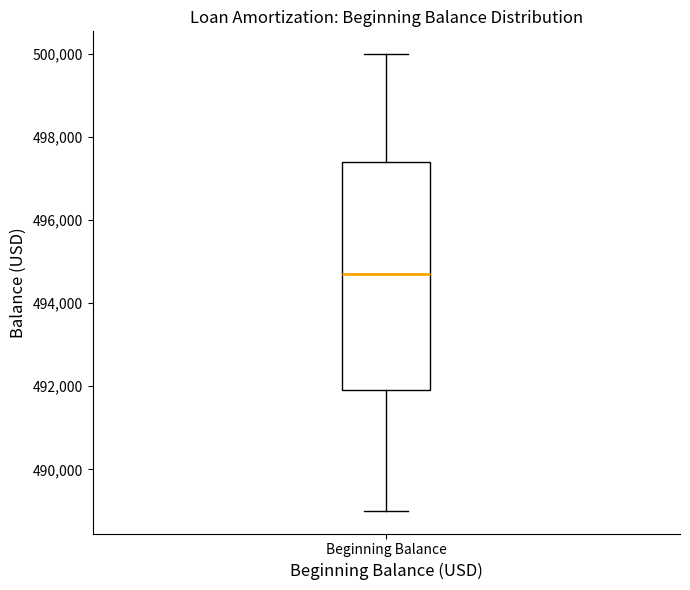

Read this box plot against the y-axis: the position of the median line, the range covered by the box, and the ends of both whiskers. The values are not printed on the chart, so give them approximately, as read against the axis.

median 494800, box 492000 to 497400, whiskers 489000 to 500000